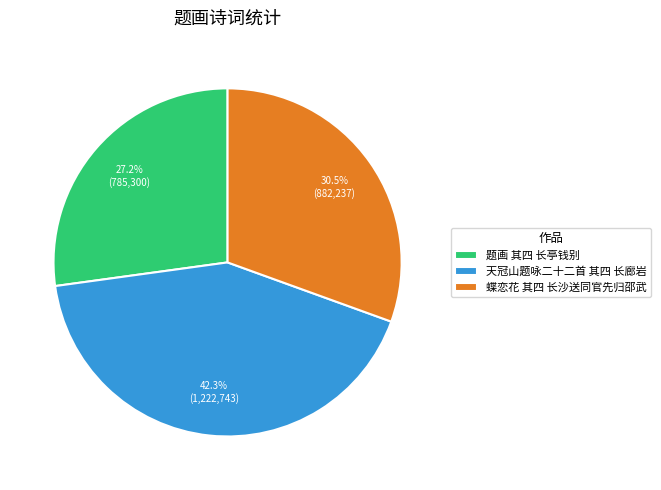

Which slice is the largest?

天冠山题咏二十二首 其四 长廊岩